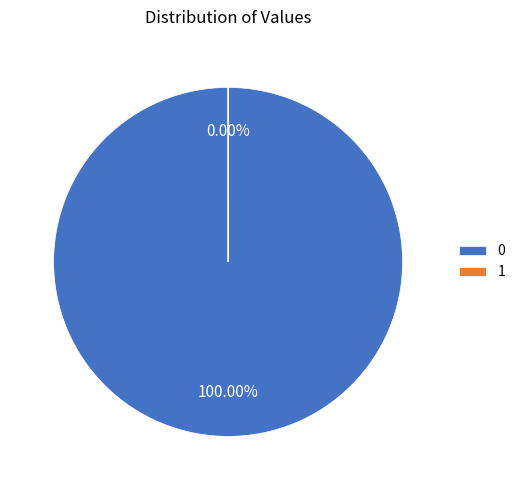

Does any single category account for the majority?

Yes